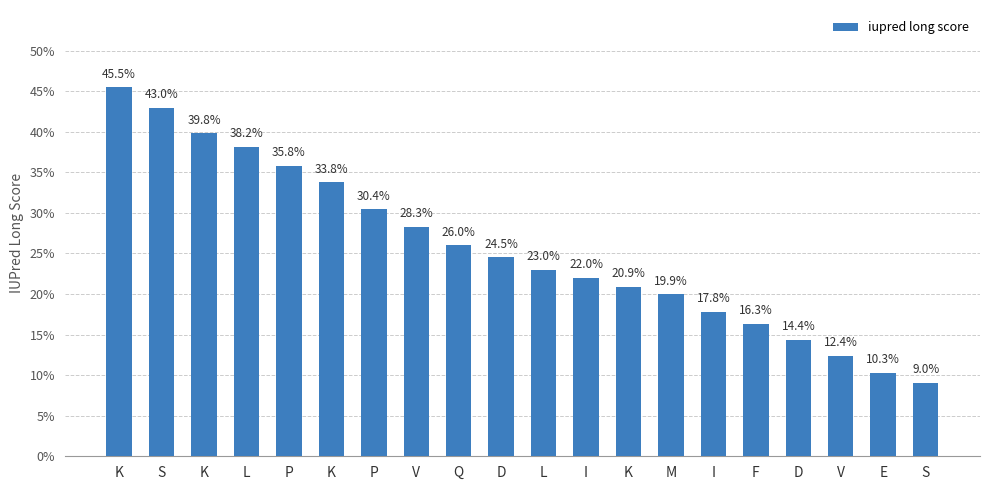

What is the label of the 1st bar from the right?

S